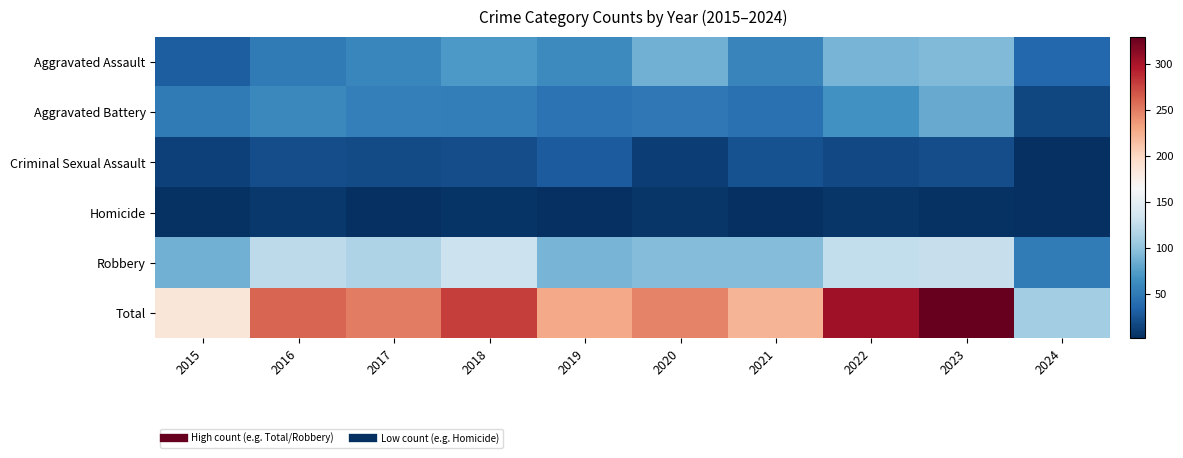

Between 2015 and 2017, which series saw the biggest shift?

Total